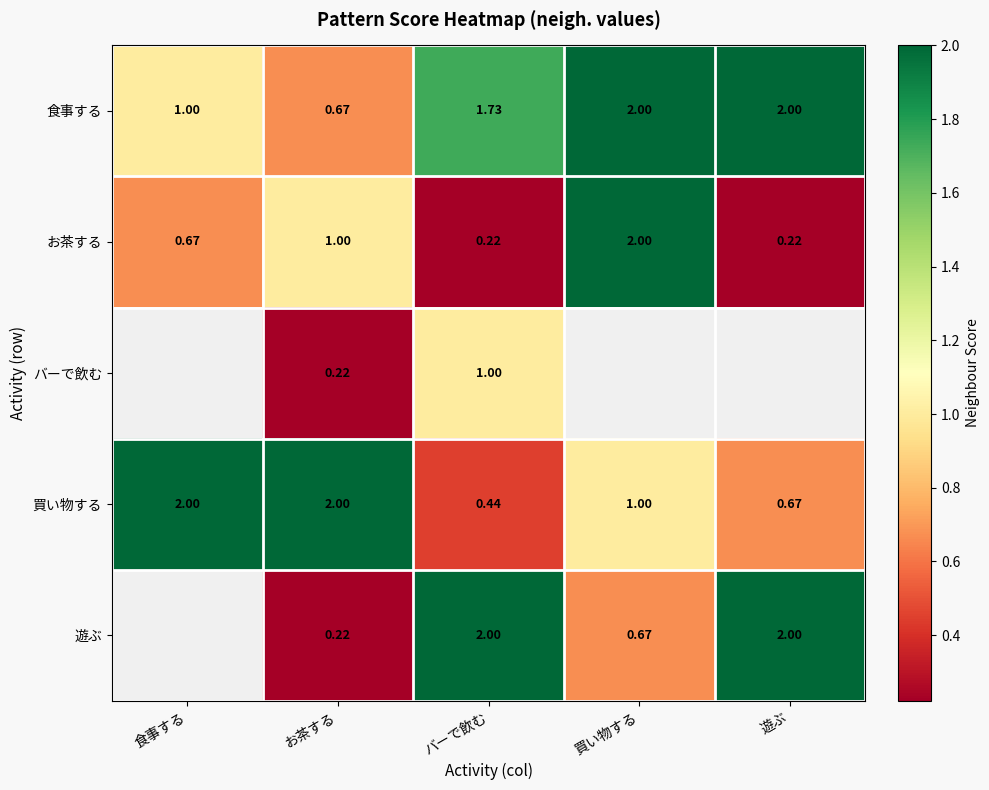

Where is 食事する nearest to the value 1?

食事する